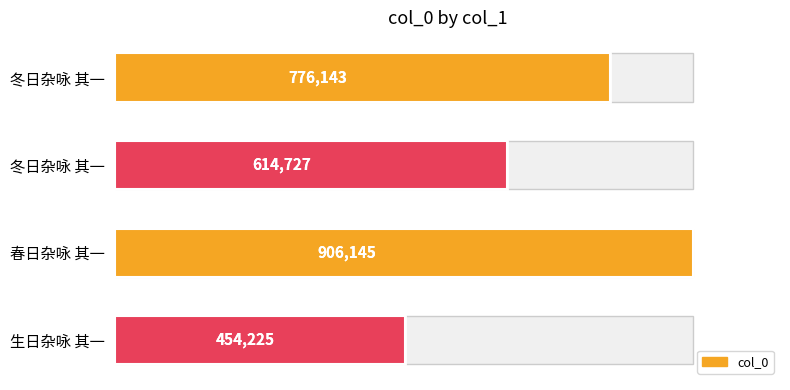

The chart shows a value of 571921 at 春日杂咏 其一. True or false?

False